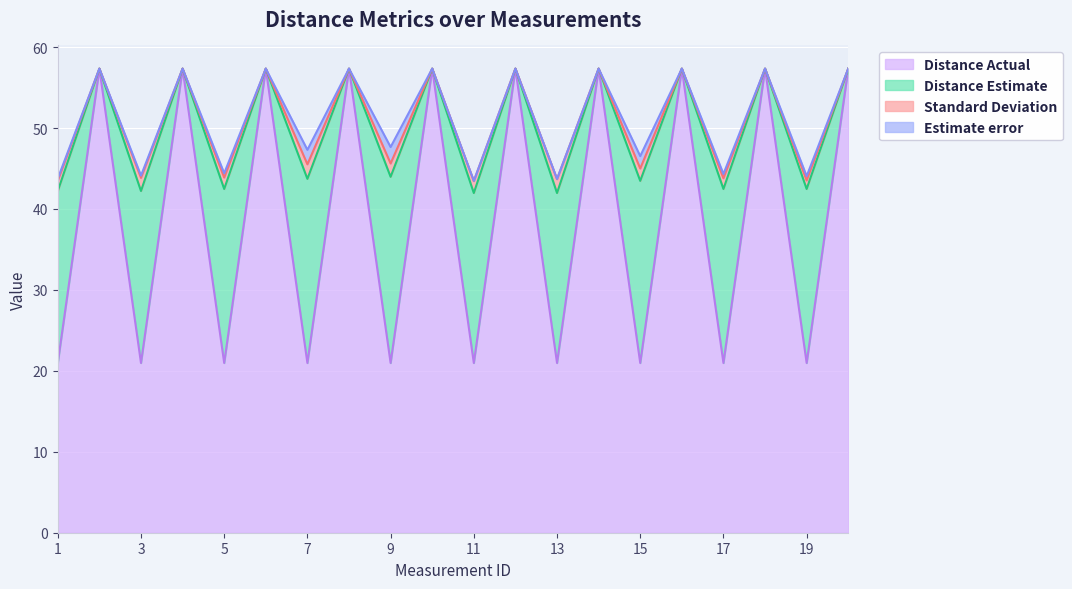

What is the maximum value for Distance Actual?

57.3